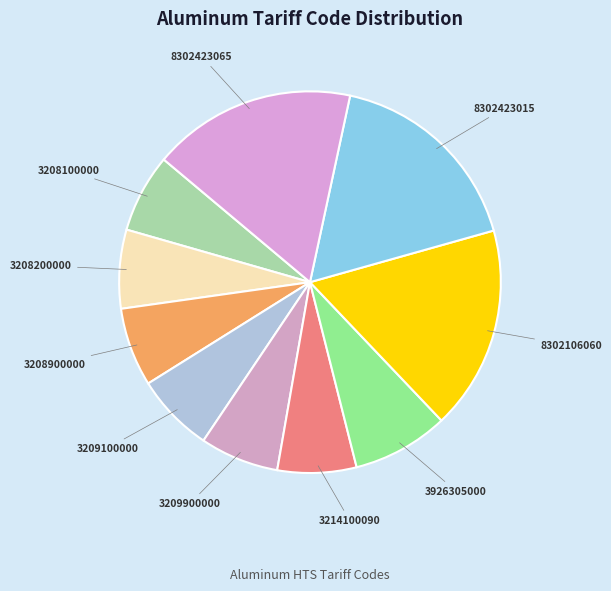

How many segments does this pie chart have?

10